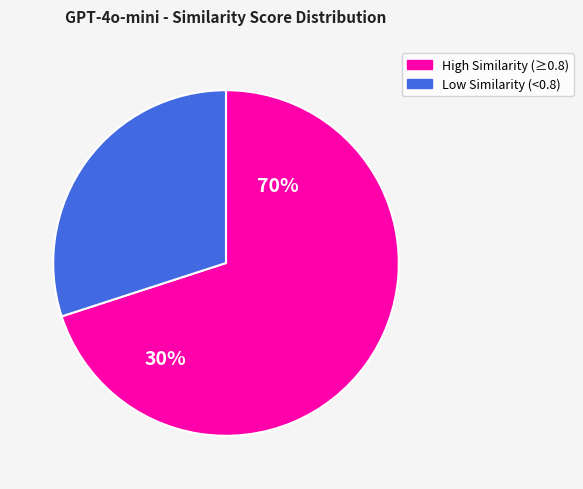

Does GPT-4o-mini account for over 50% of the chart?

No